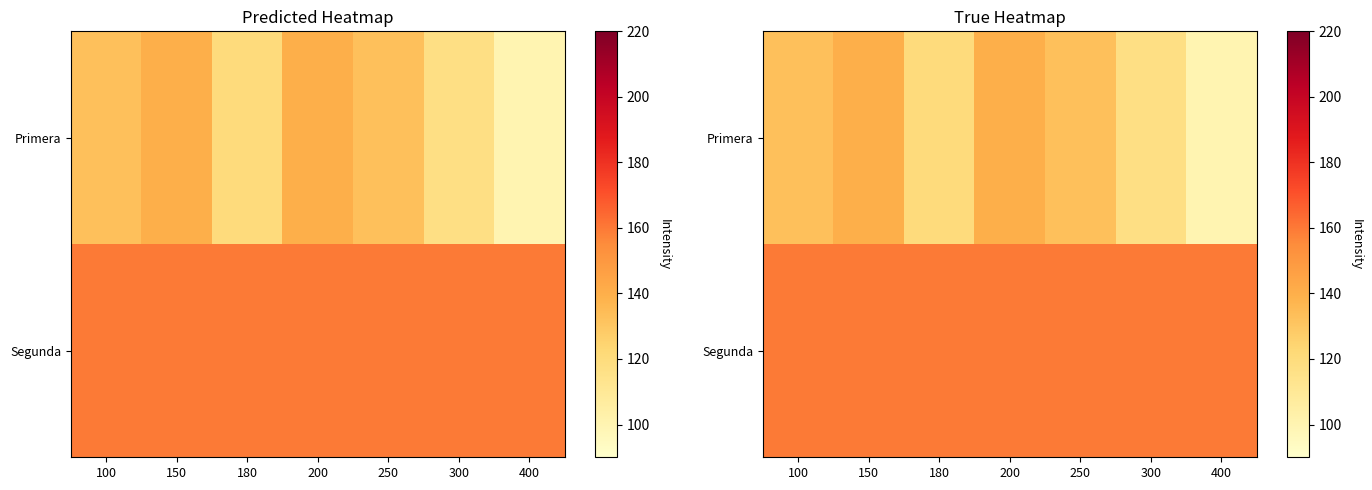

Read the Primera value at 250, to the nearest 10.

130